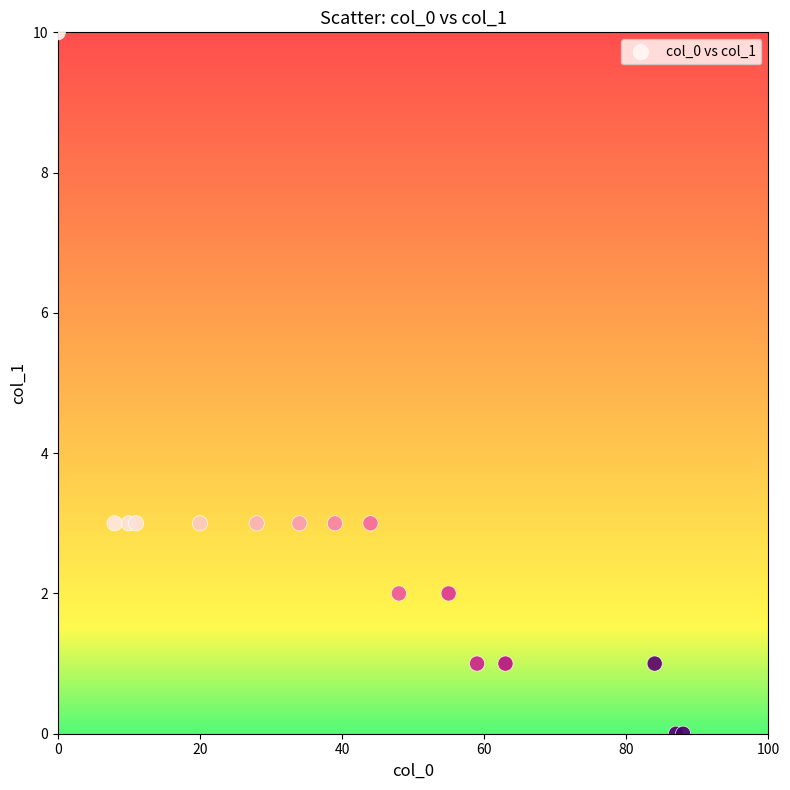

What is the range of Y values (max minus min)?

10